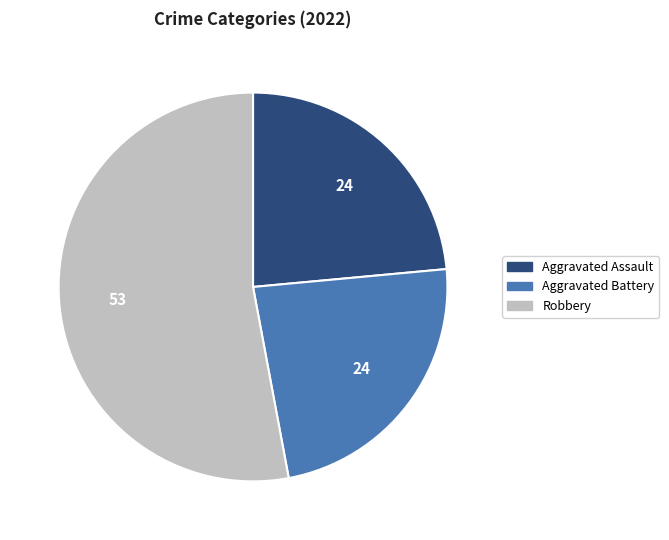

Is there a majority slice in this chart?

Yes